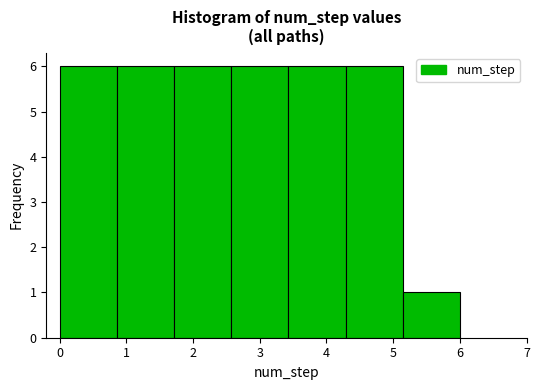

Reading left to right, transcribe this chart: for each bar, give the range it covers on the x-axis and its height. Neither the bar edges nor the heights are printed on the chart, so give them approximately, as read against the axes.

0.0 to 0.9: 6
0.9 to 1.7: 6
1.7 to 2.6: 6
2.6 to 3.4: 6
3.4 to 4.3: 6
4.3 to 5.1: 6
5.1 to 6.0: 1